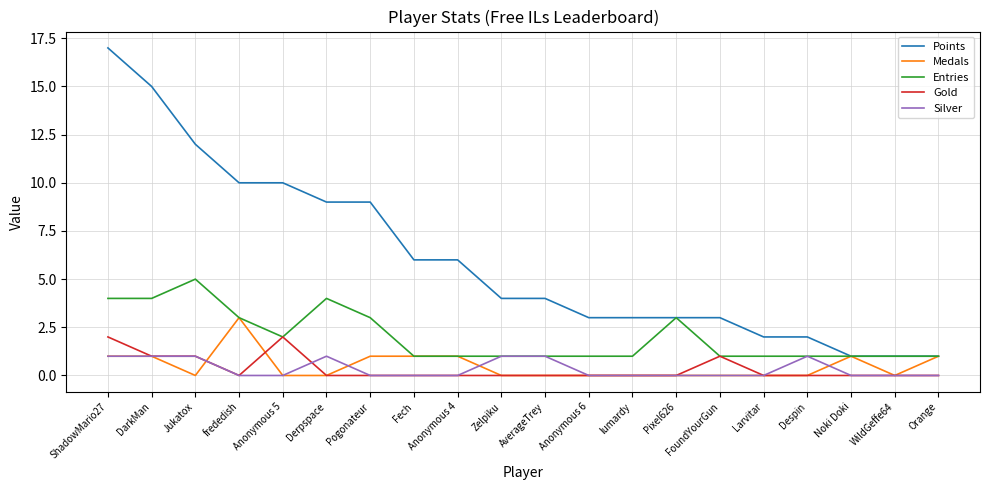

At which category is the sum across all series the highest?

ShadowMario27